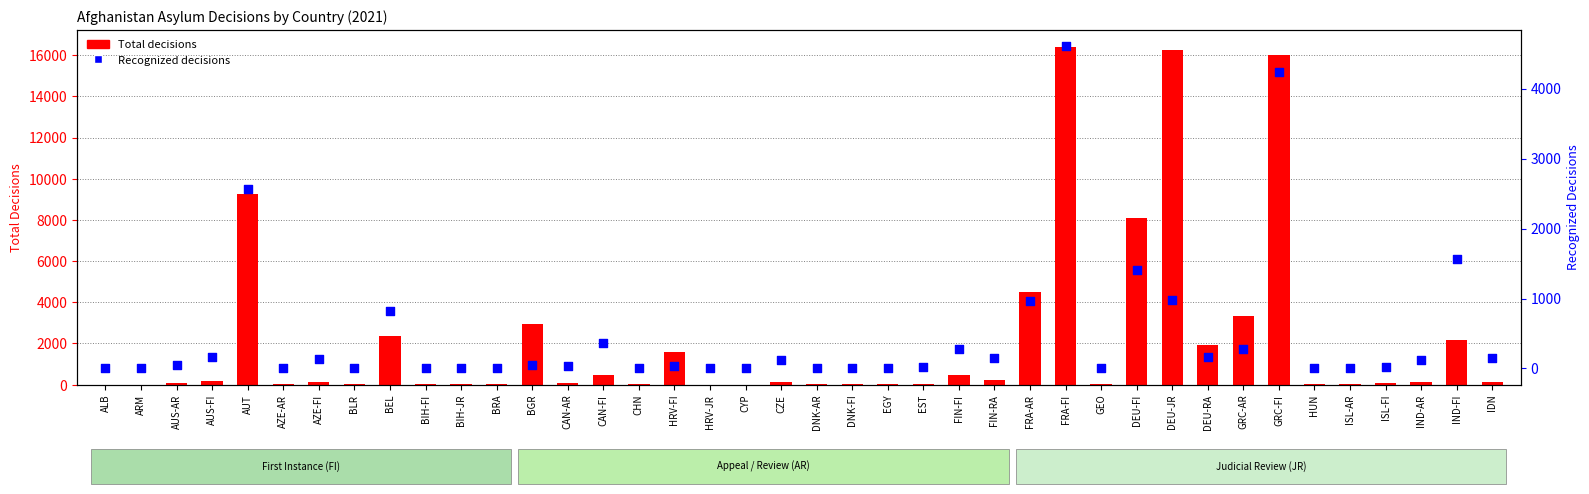

What is the total value across all series at CHN?

28